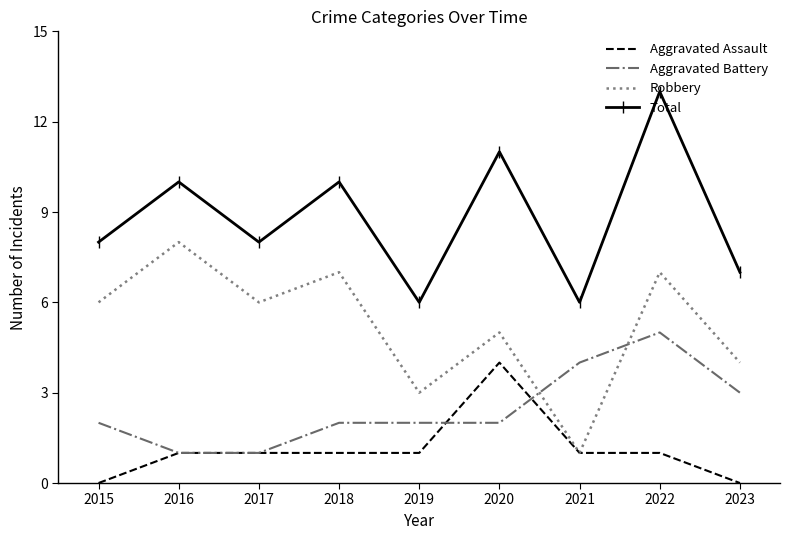

What is the total value across all series at 2022?

26